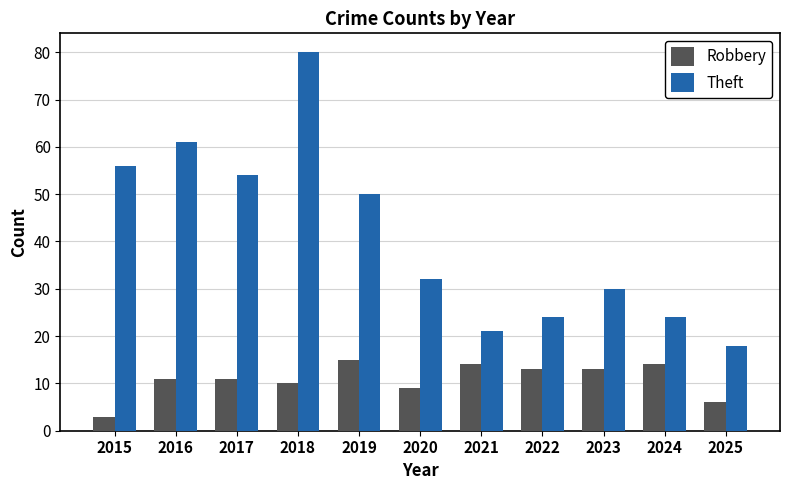

How many bars are there in each group?

2